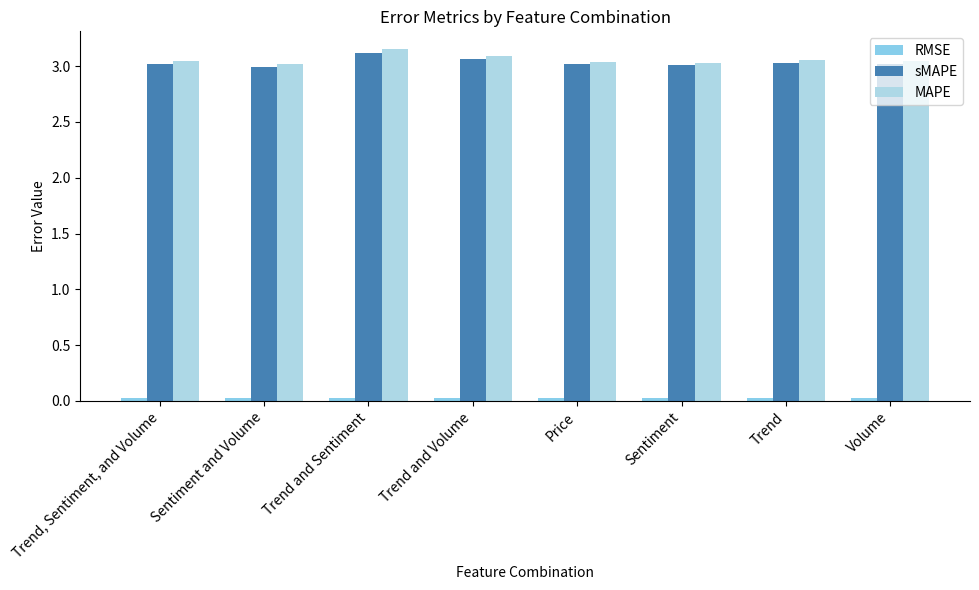

What is the sum of the RMSE values at Trend, Sentiment, and Volume and Trend?

0.1